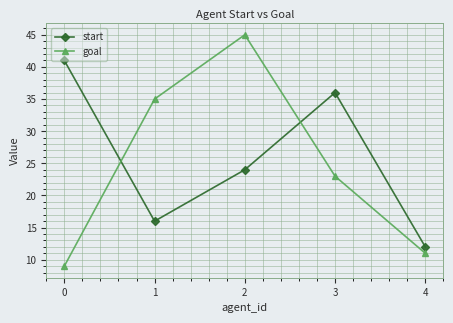

What is the spread (max minus min) of values at 4?

1